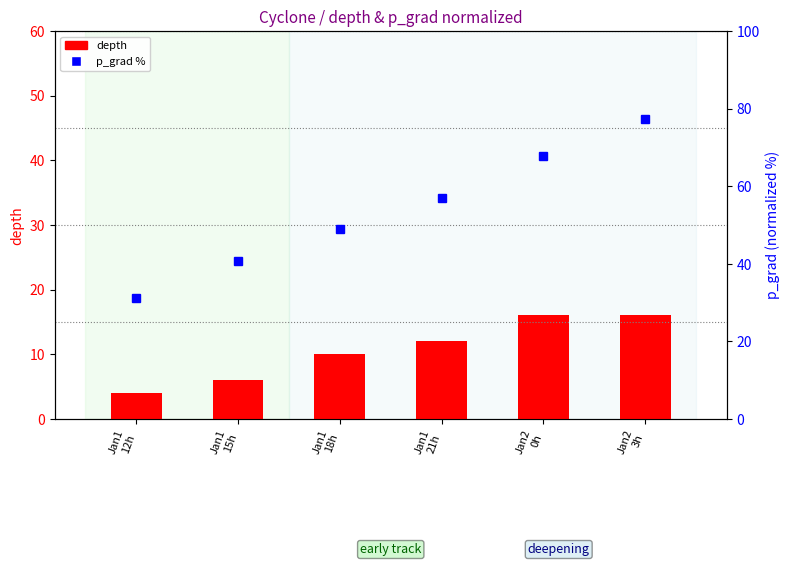

Reading left to right, what are all the values shown in this chart?

depth: Jan1
12h=4.0	Jan1
15h=6.0	Jan1
18h=10.0	Jan1
21h=12.0	Jan2
0h=16.0	Jan2
3h=16.0
p_grad %: Jan1
12h=31.2	Jan1
15h=40.6	Jan1
18h=49.0	Jan1
21h=56.9	Jan2
0h=67.8	Jan2
3h=77.3